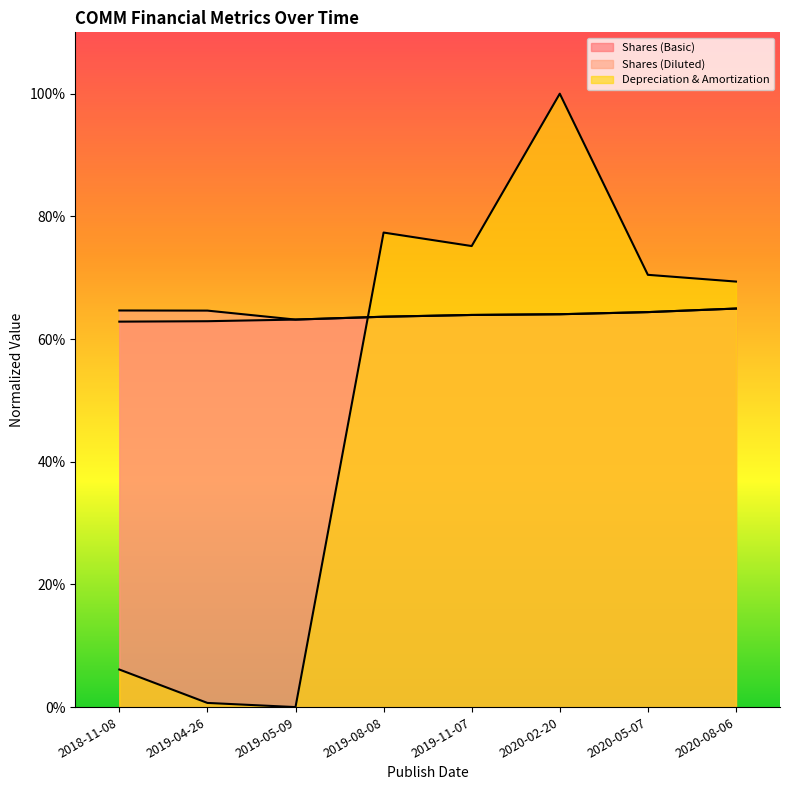

What is the label of the 5th point from the right?

2019-08-08